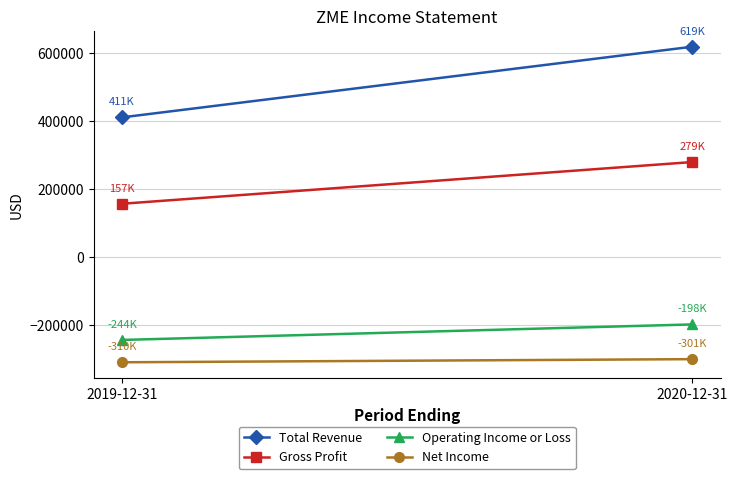

At which label does Total Revenue reach its minimum?

2019-12-31